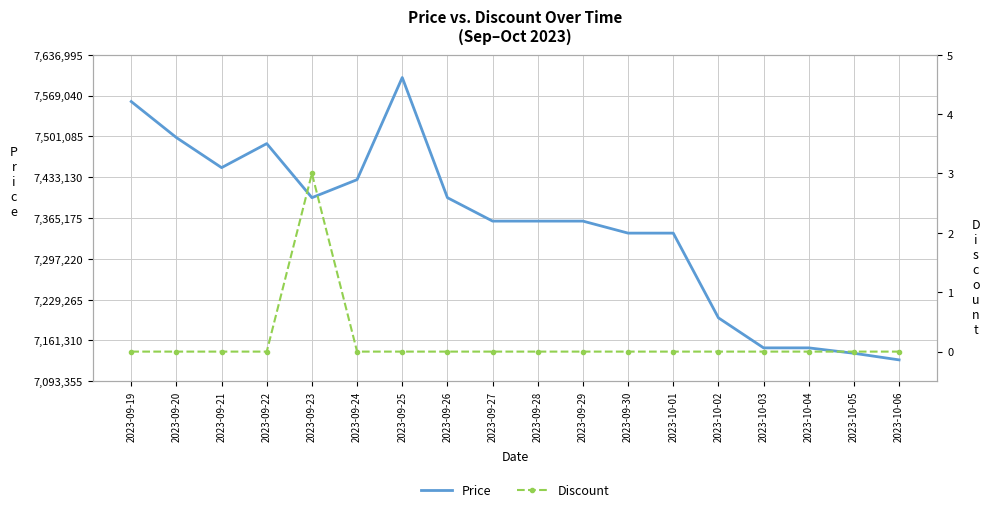

True or false: Discount and Price intersect in this chart.

False